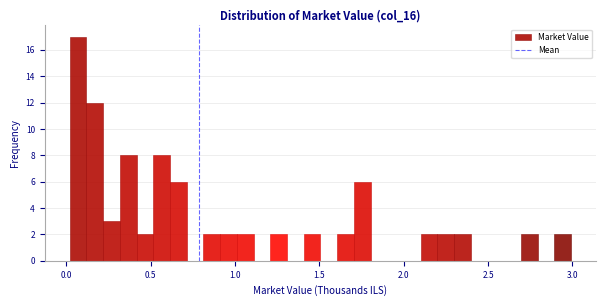

Around what value on the x-axis is the tallest bar? Give the approximate position of its centre, as read against the axis.

0.05